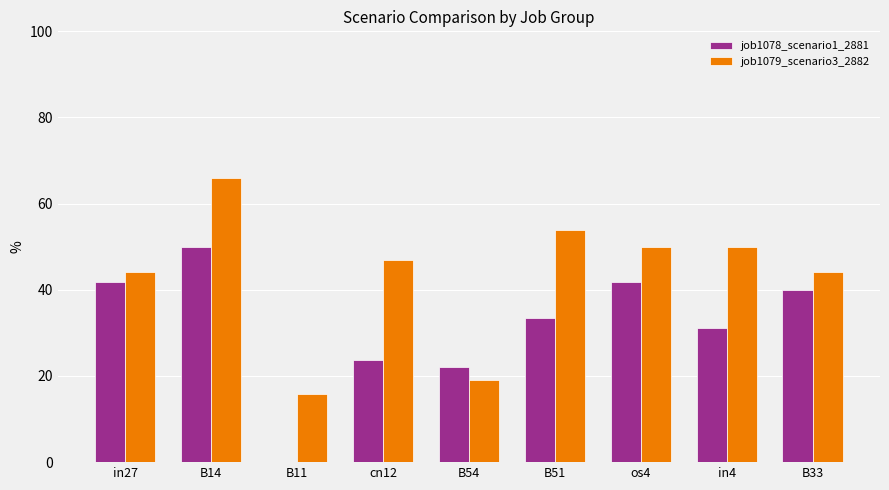

Reading right to left, extract all data points from this chart.

job1078_scenario1_2881: 39.9	31.0	41.9	33.5	22.2	23.6	0.0	50.0	41.9
job1079_scenario3_2882: 44.2	50.0	50.0	53.9	19.0	46.9	15.9	65.9	44.2